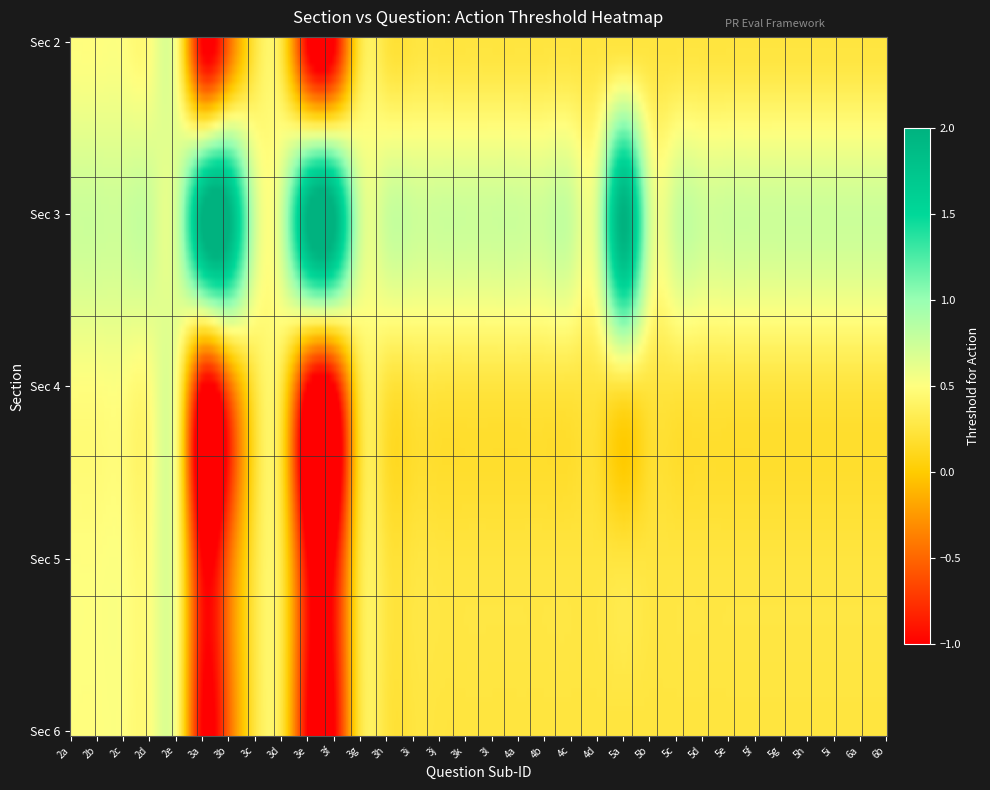

How many data points does each series have?

32